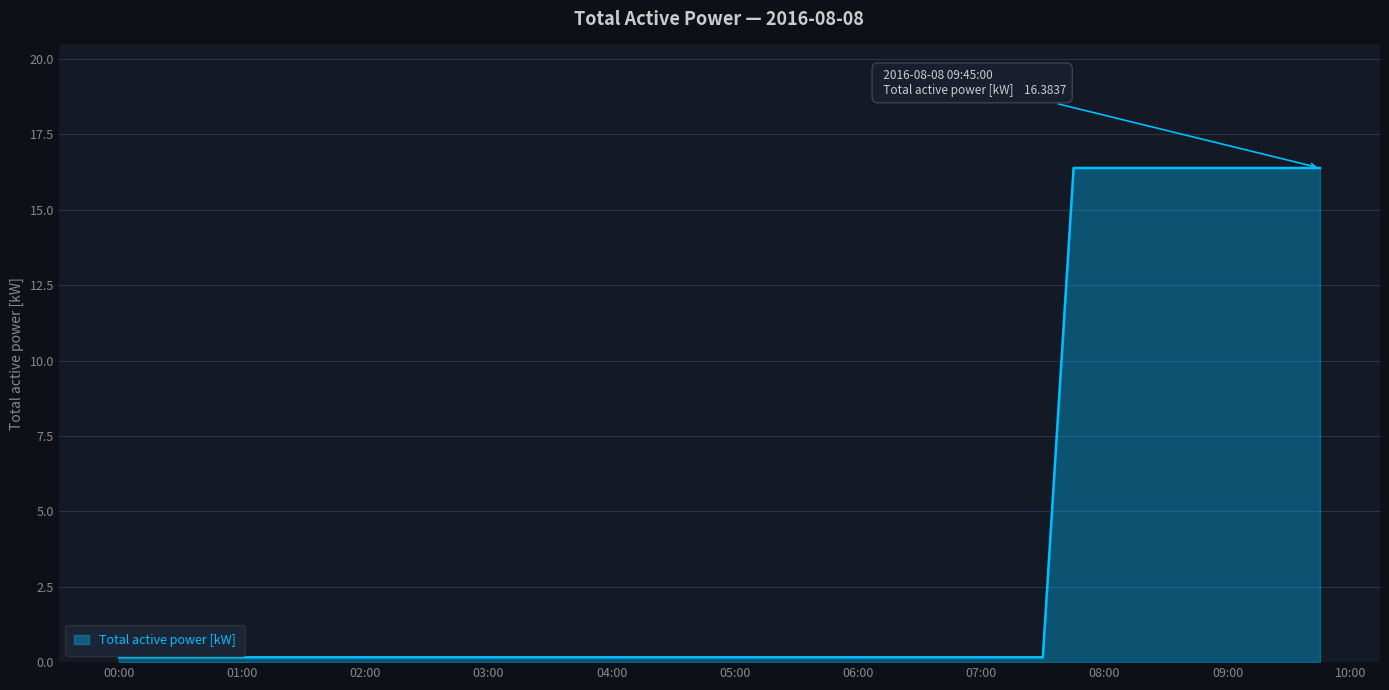

What is the maximum value shown in the chart?

16.4